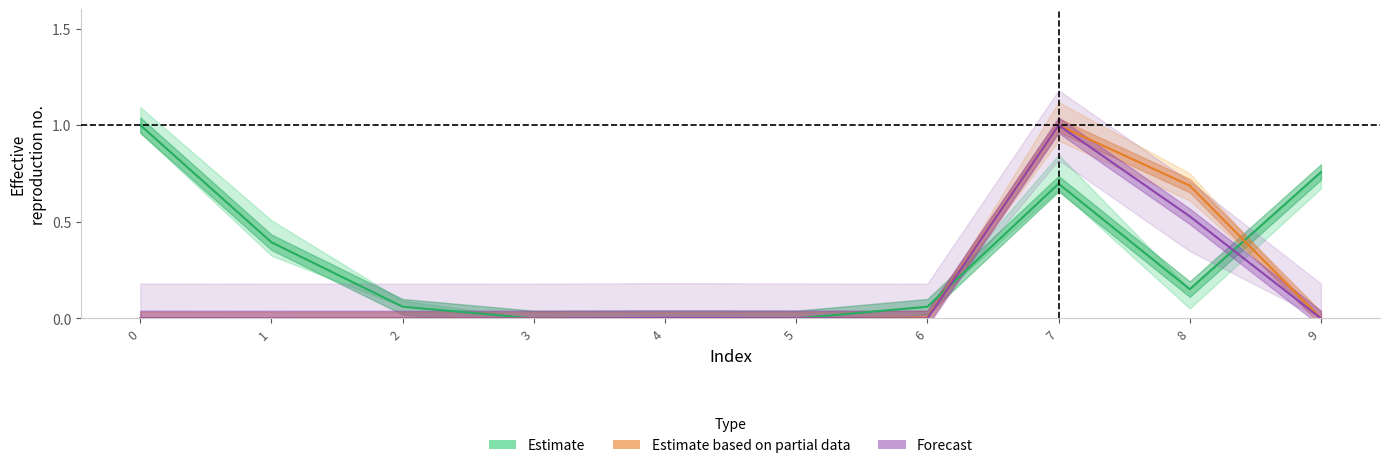

The value of Estimate based on partial data at 0 is 0.0. True or false?

True